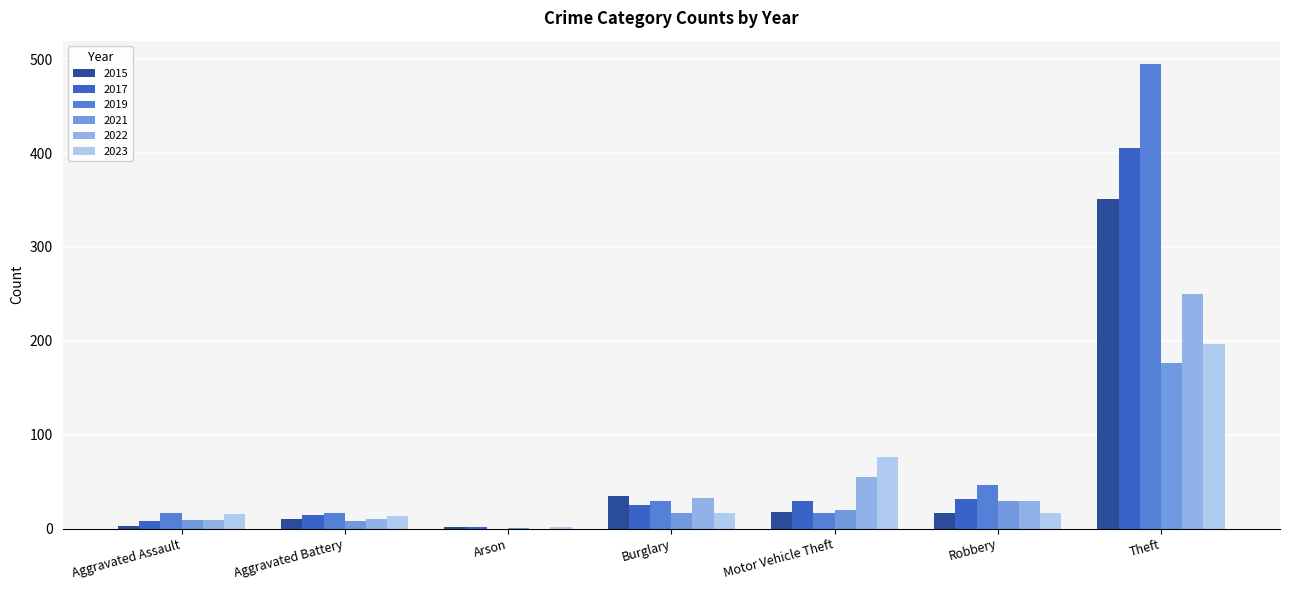

How many series are shown in this chart?

6